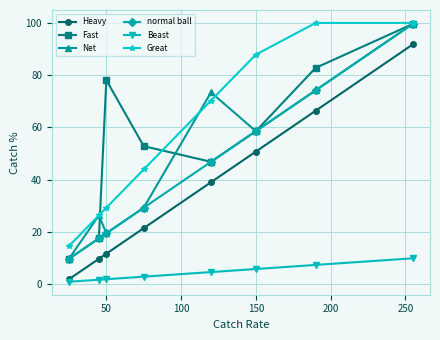

What is the highest value of the normal ball series?

99.6